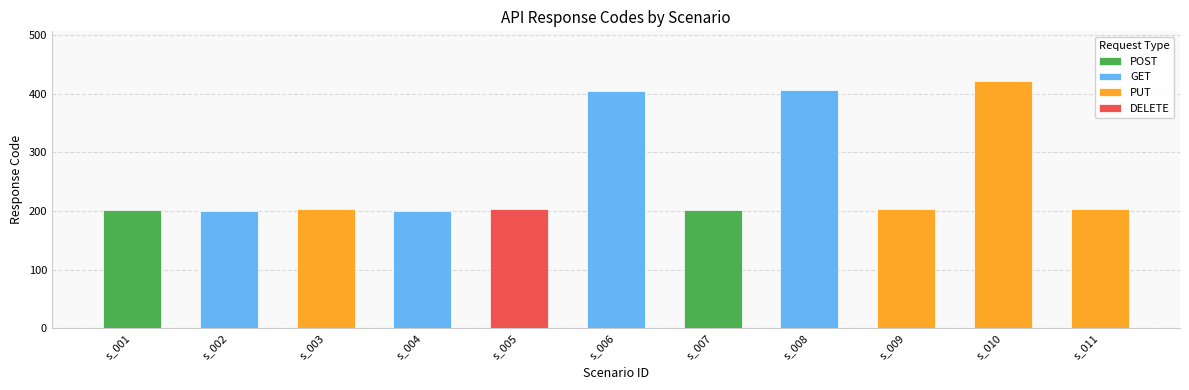

List the labels in order of value, largest first.

s_010, s_008, s_006, s_003, s_005, s_009, s_011, s_001, s_007, s_002, s_004